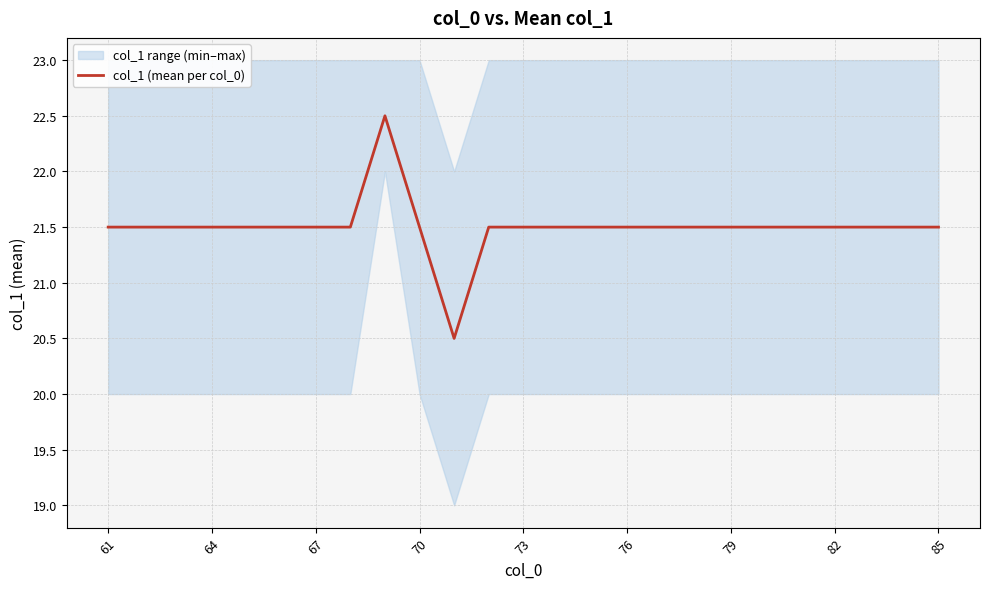

What is the sum of all values?

537.5